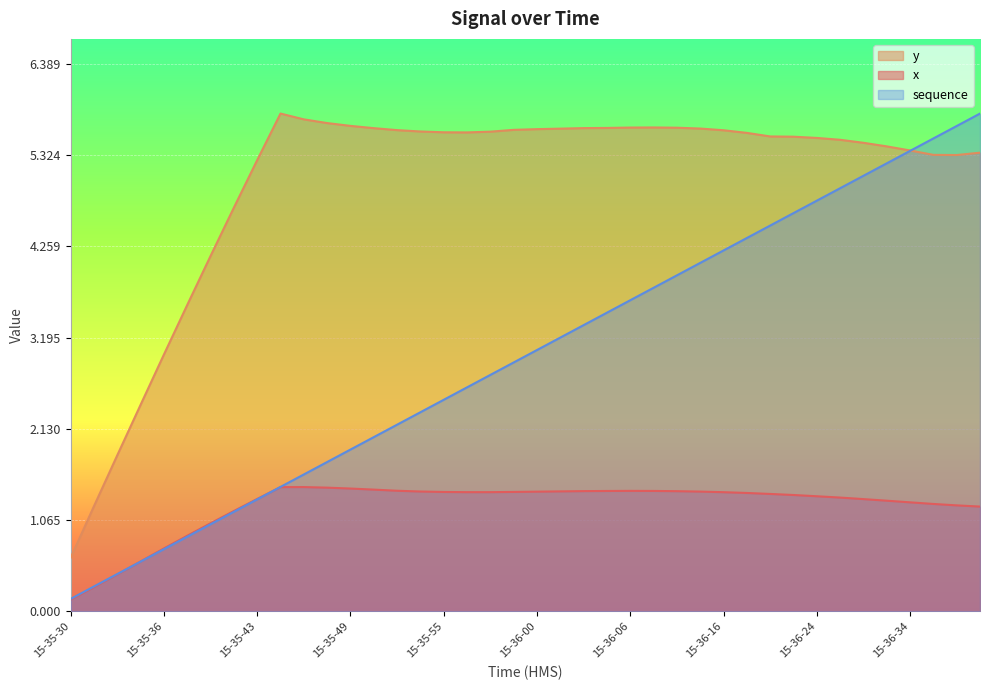

At which category does x reach its first local valley?

15-35-56